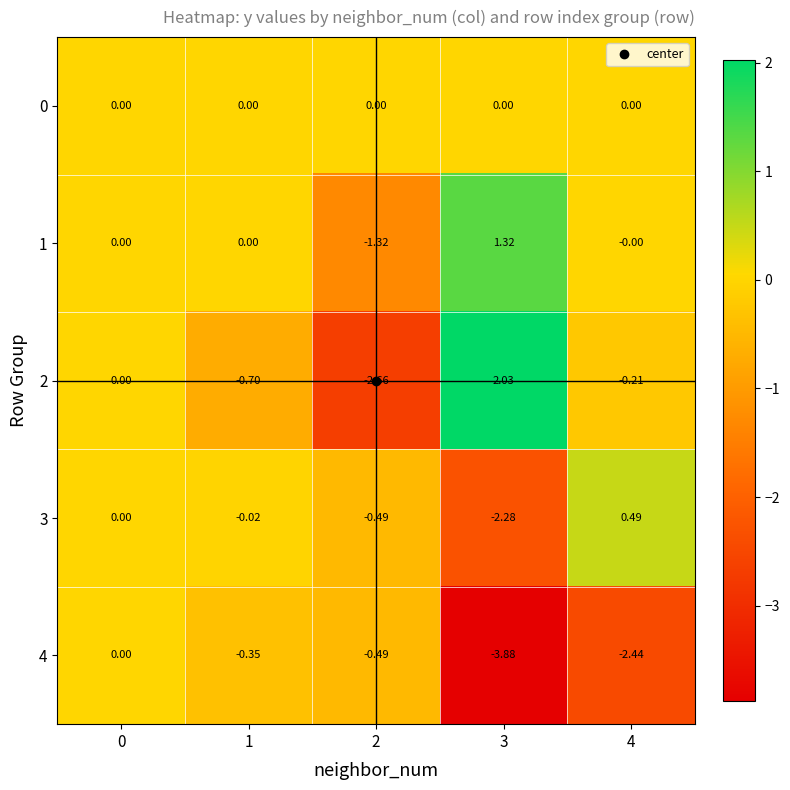

What is the difference between the highest and lowest values at 2?

2.7